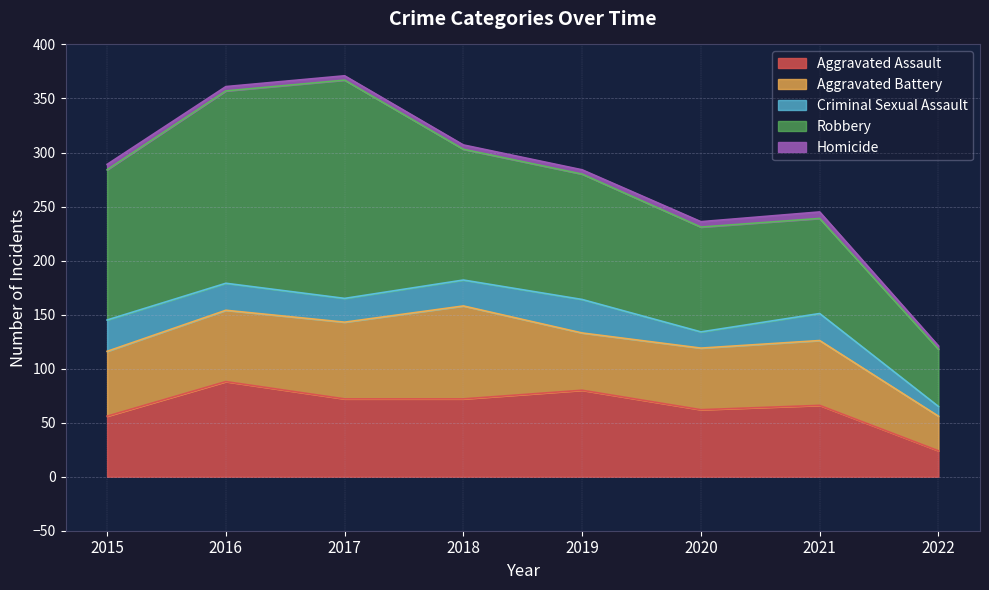

What is the spread (max minus min) of values at 2015?

134